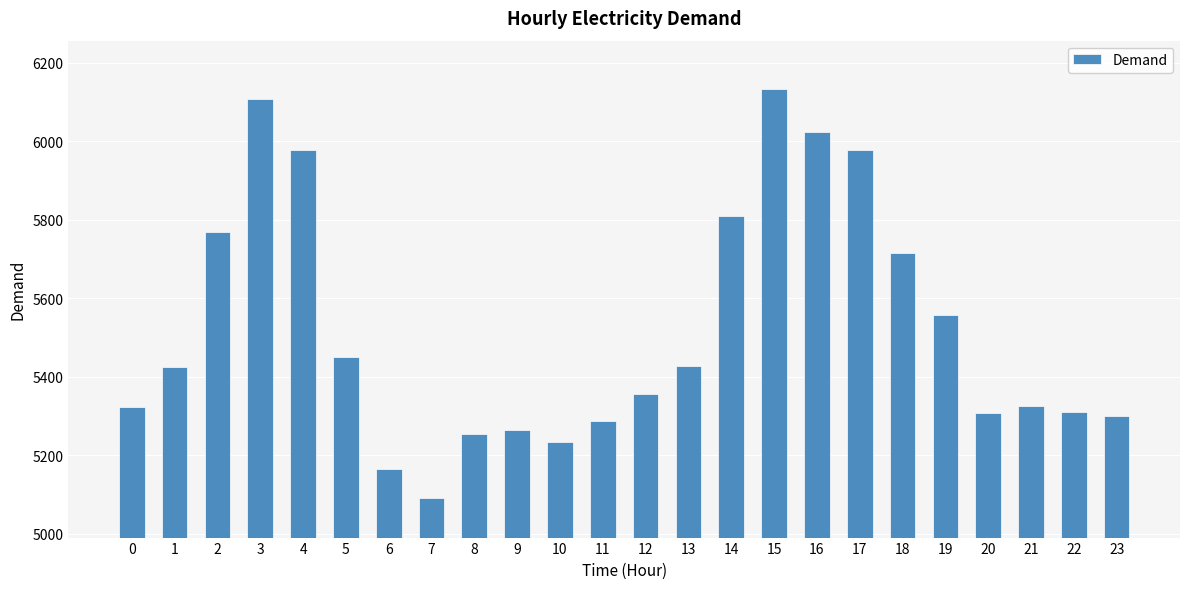

What value does the data have at 6?

5166